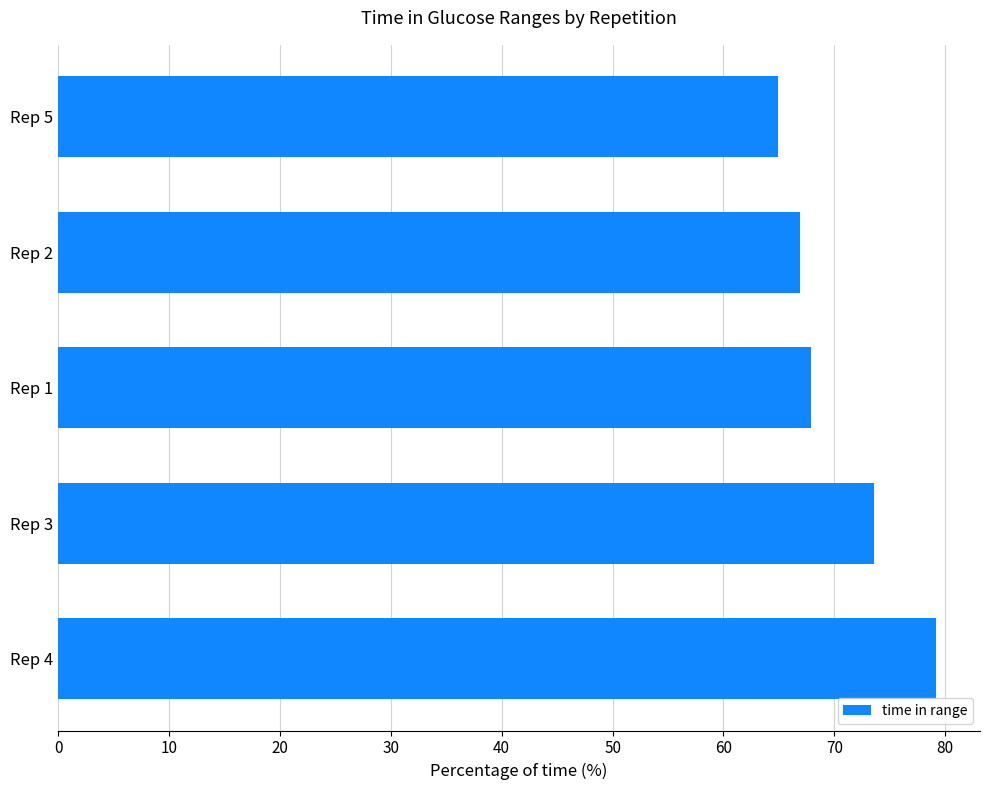

What is the change in value from Rep 1 to Rep 5?

-3.0